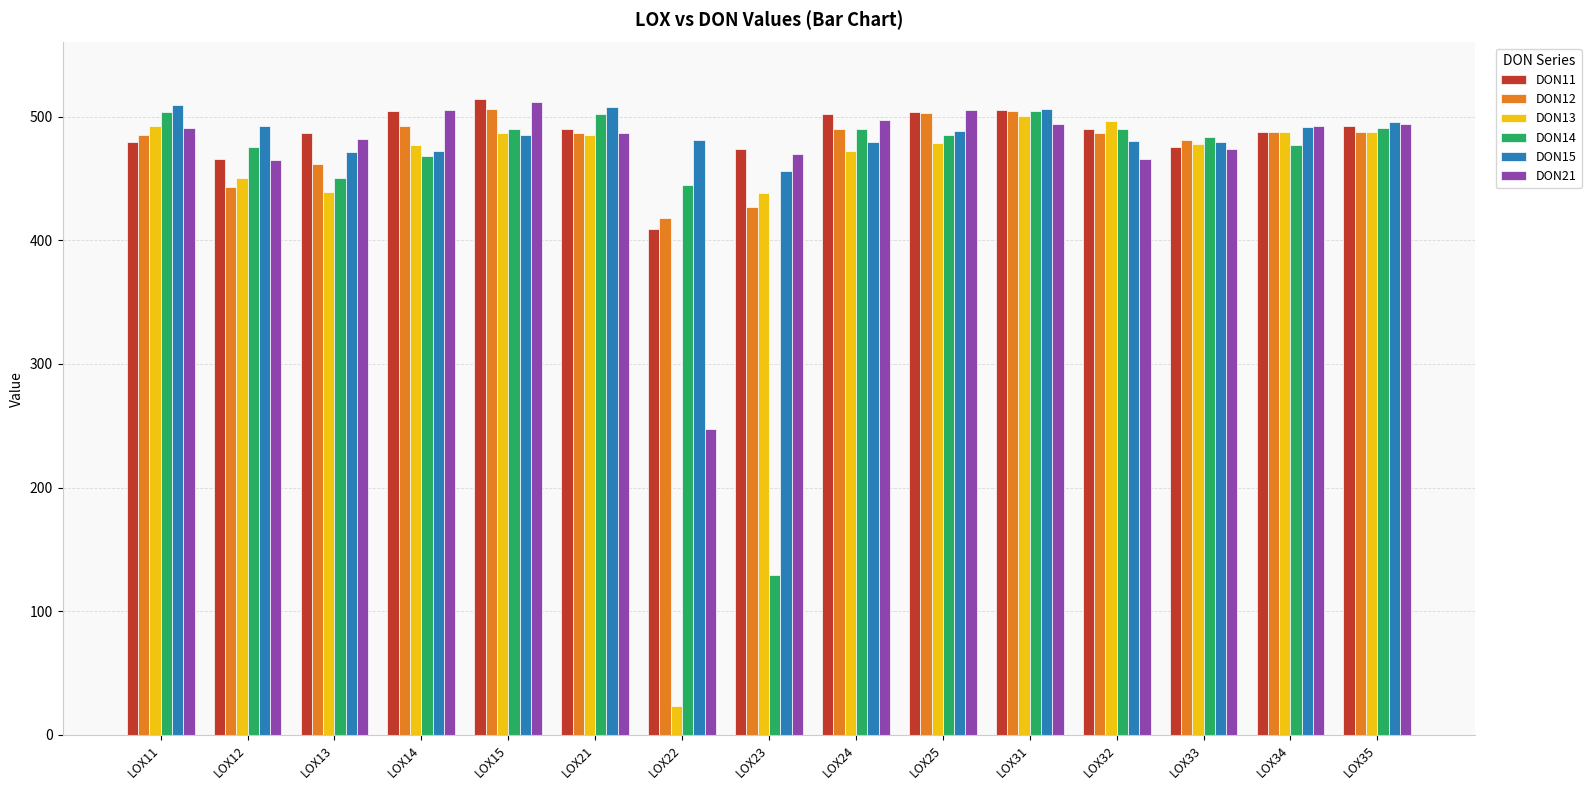

At which label is DON14 closest to 316?

LOX22